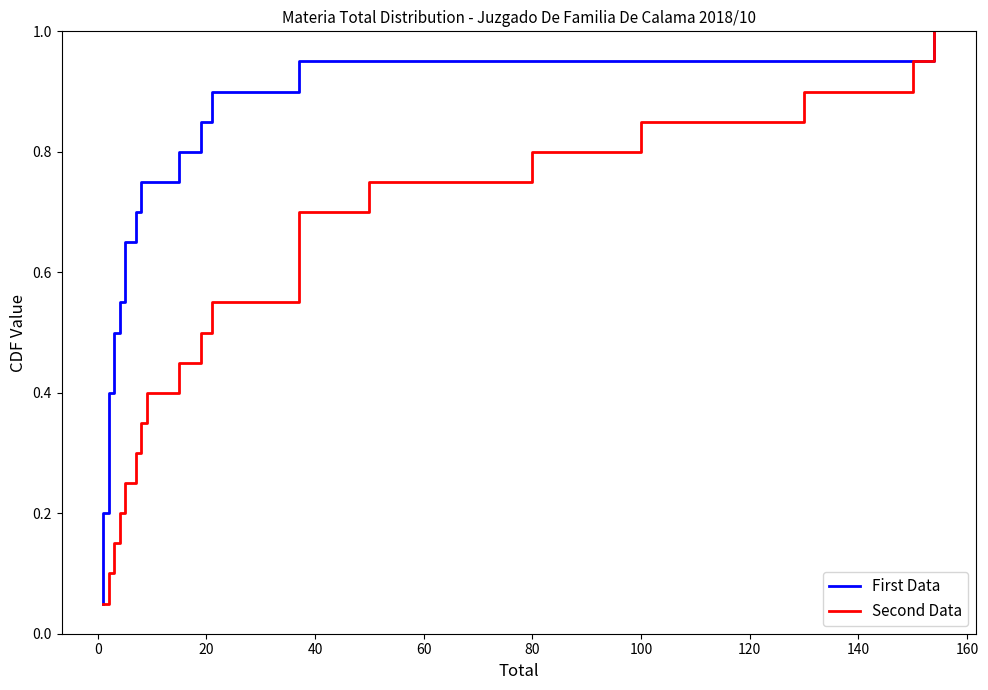

What is the value of the First Data point at the 9th from the left?

0.5